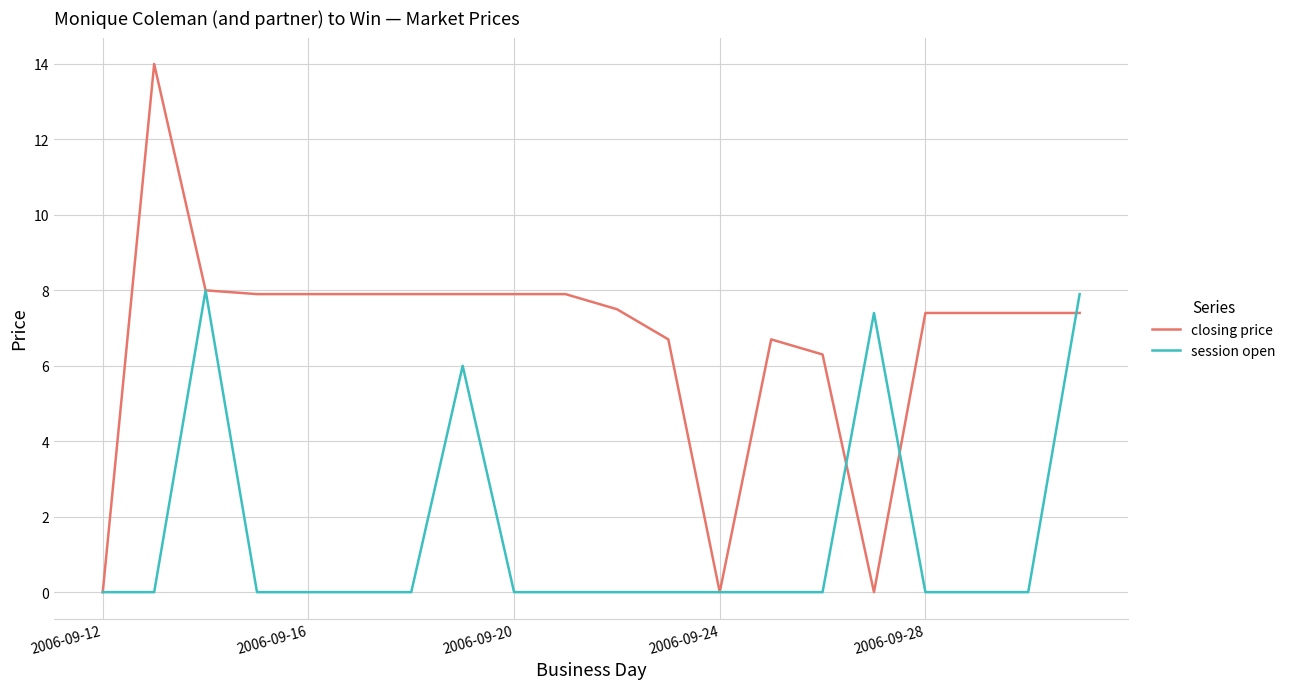

True or false: session open and closing price intersect in this chart.

True